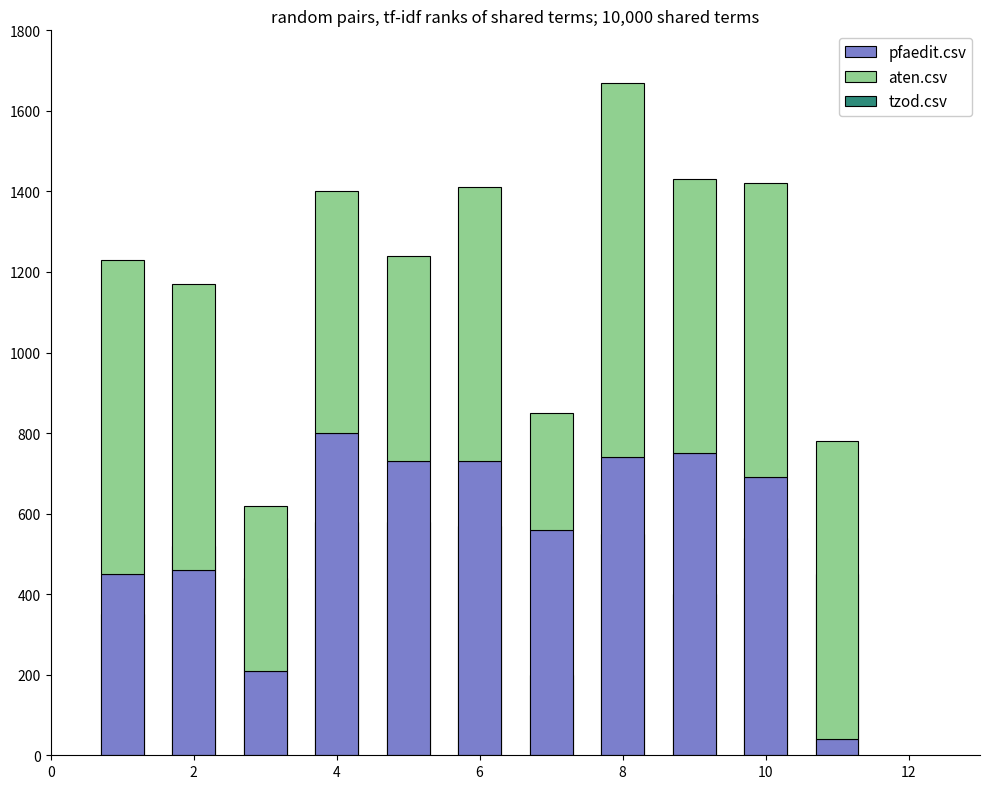

True or false: aten.csv has a value of 0.6 at 4.

False